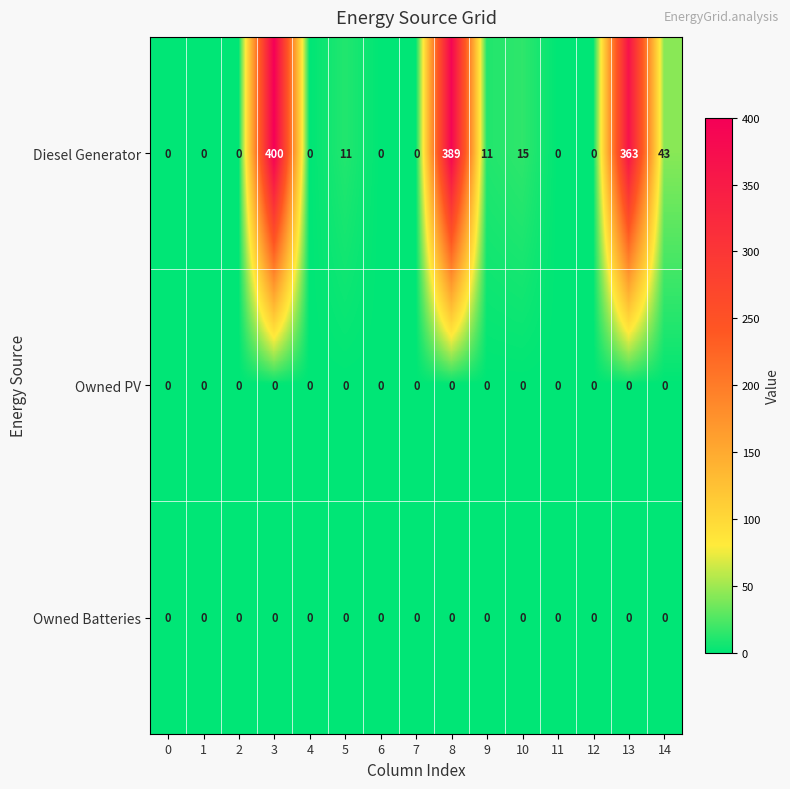

At which category is the sum across all series the highest?

3